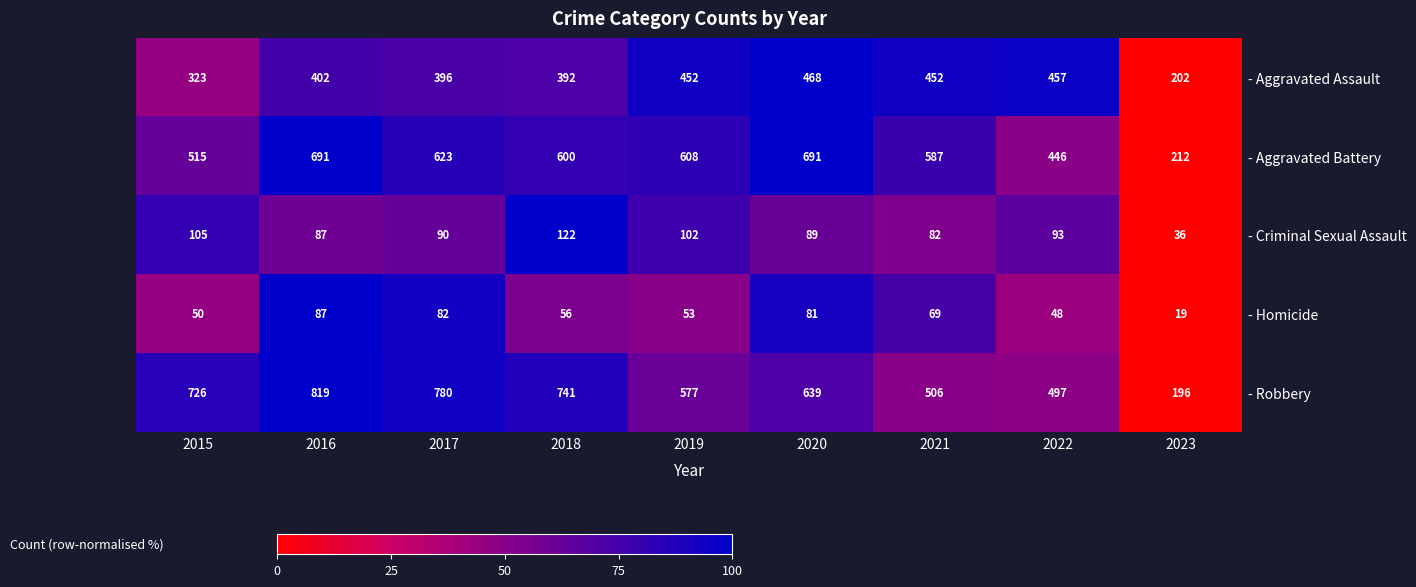

What is the difference between the second highest and second lowest values in the - Aggravated Assault series?

50.4